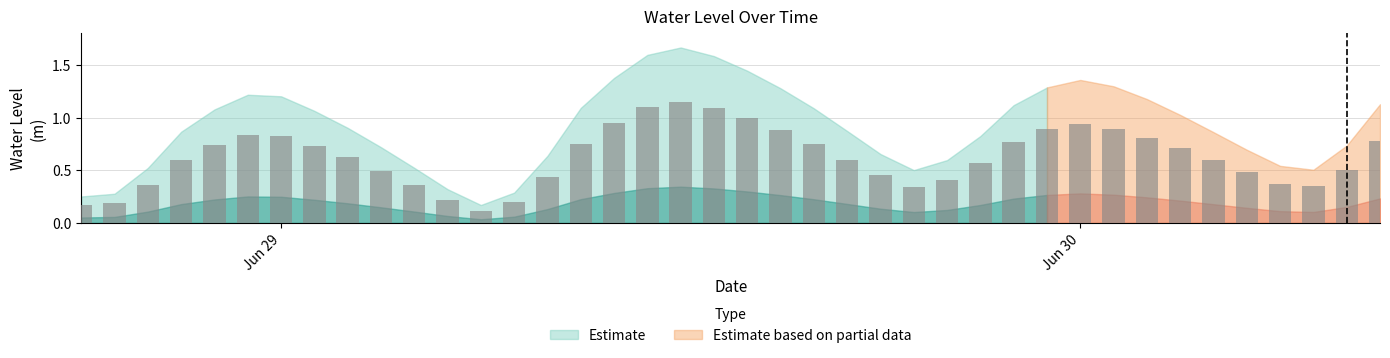

What is the approximate value at 2025-06-30 09:00:00?

0.8